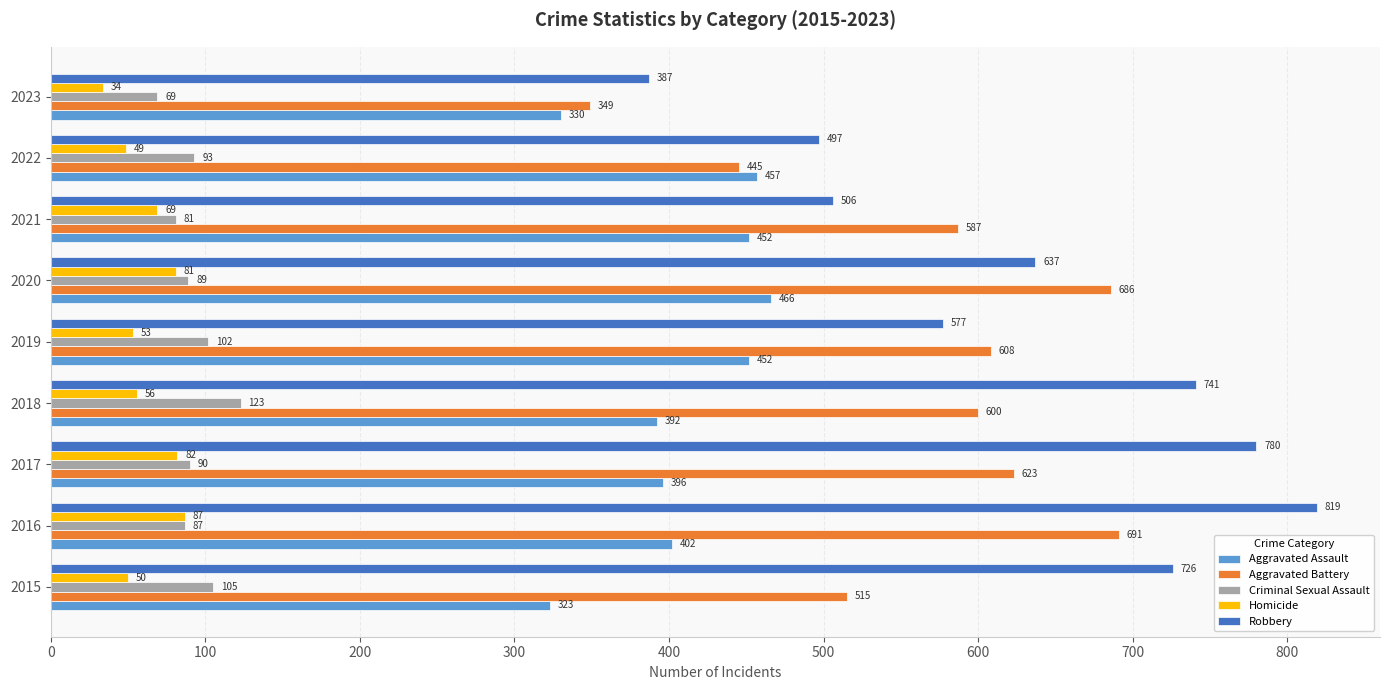

What is the difference between the maximum and minimum values in the Aggravated Assault series?

143